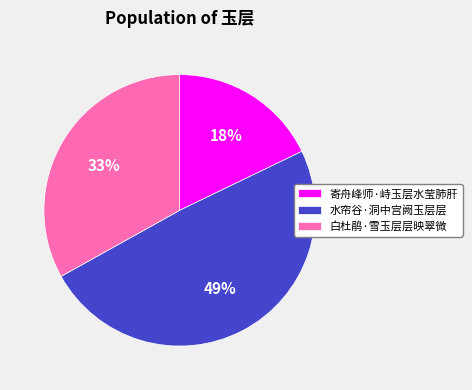

Rank the categories by value from highest to lowest.

水帘谷·洞中宫阙玉层层, 白杜鹃·雪玉层层映翠微, 寄舟峰师·峙玉层水莹肺肝